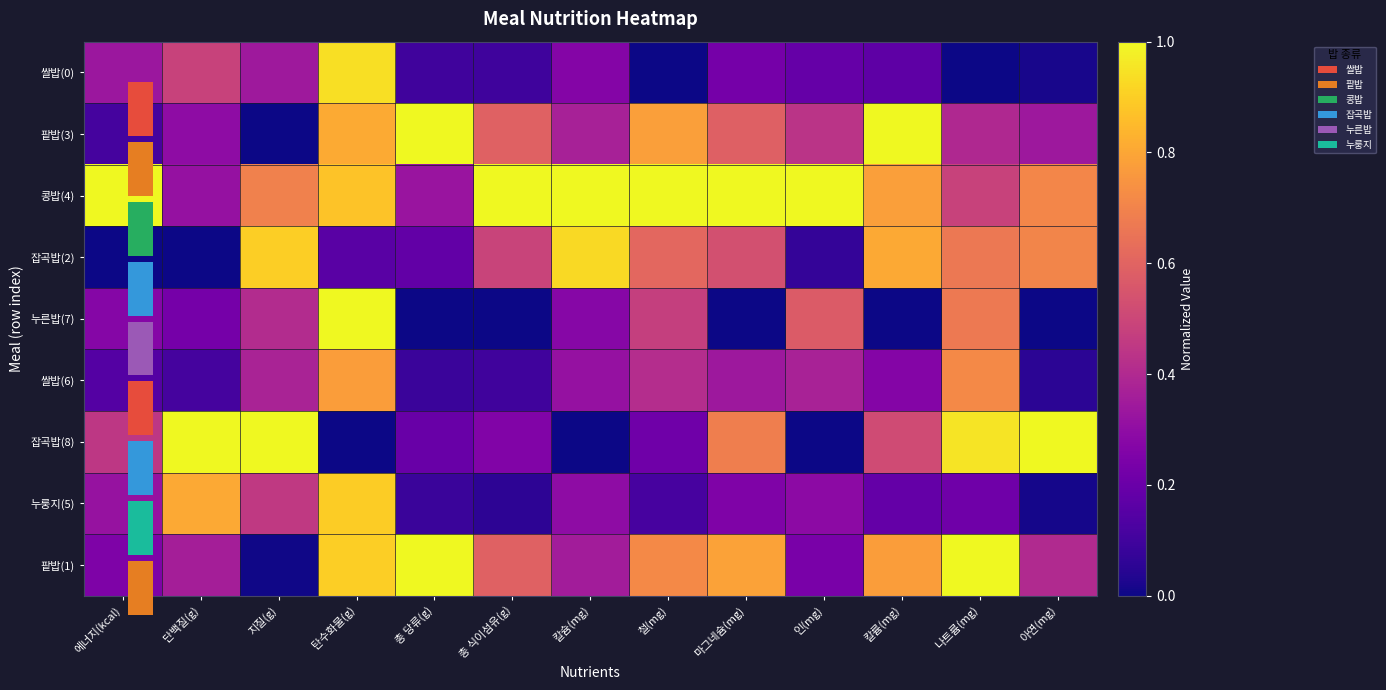

At how many categories does at least one series exceed 0?

13